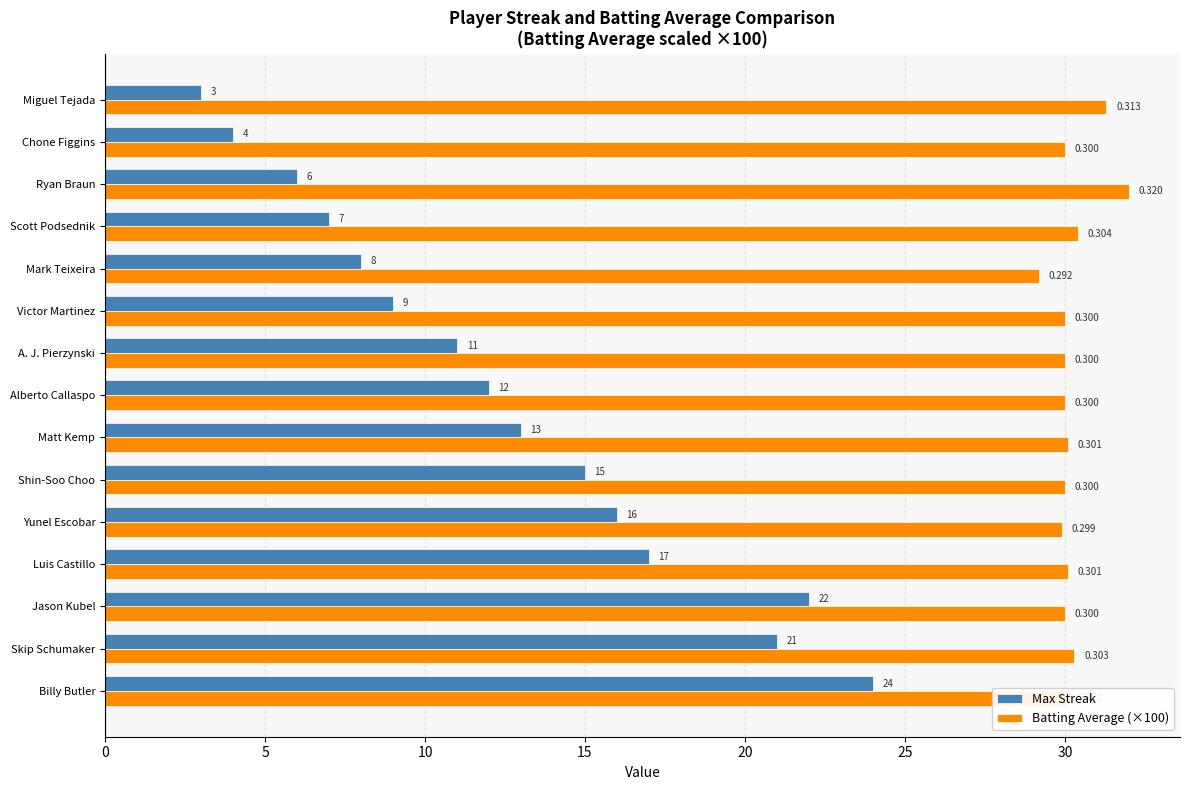

At which category is the sum across all series the highest?

Billy Butler